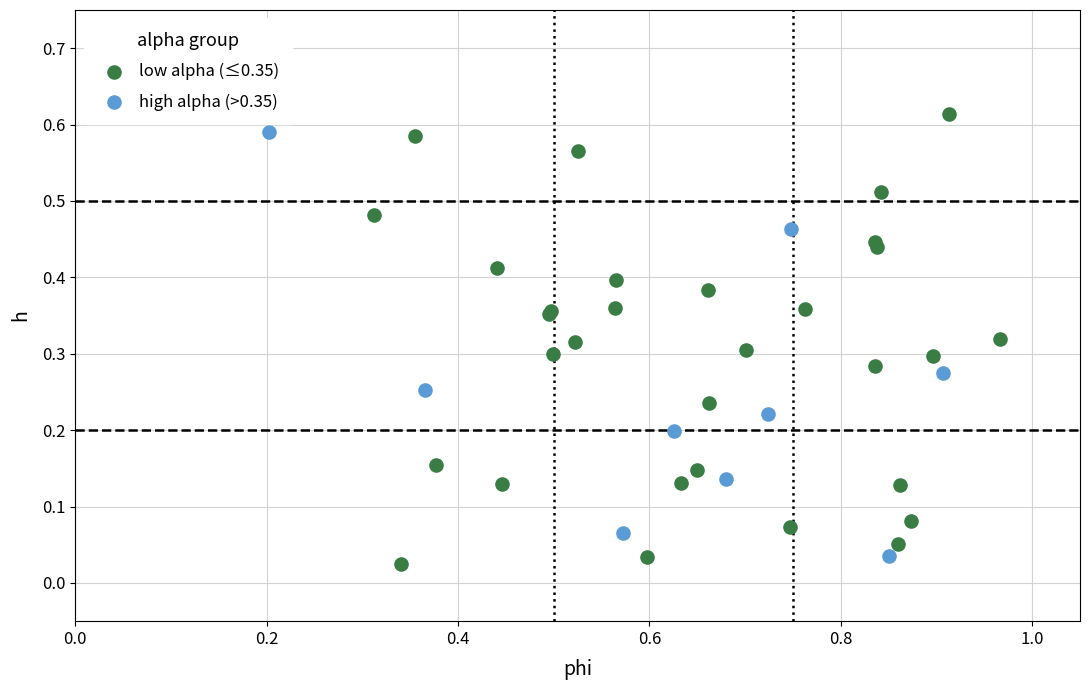

Which series contains the lowest Y value?

low alpha (≤0.35)